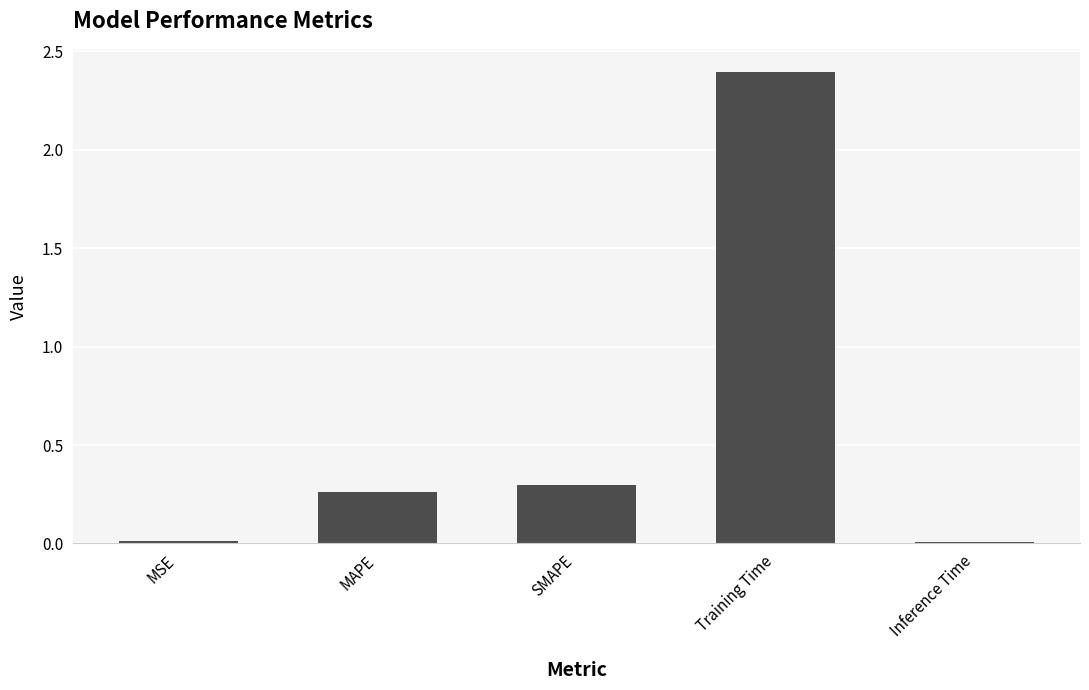

What is the sum of all values?

3.0